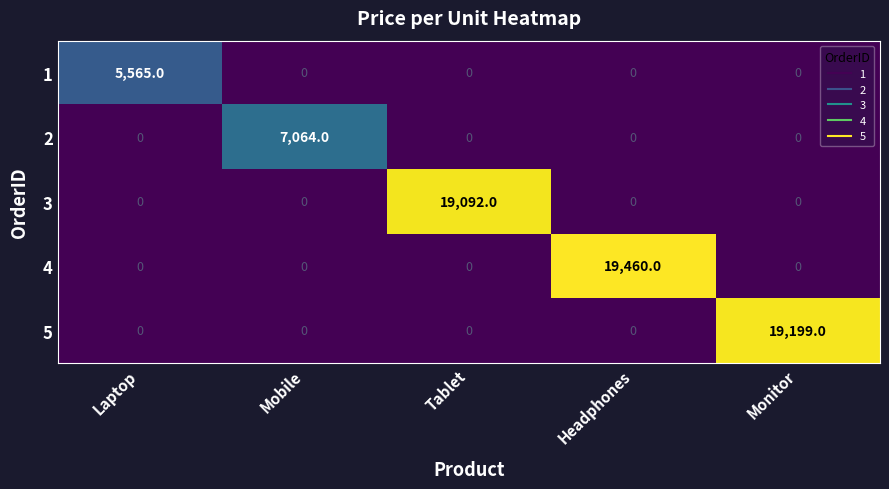

What is the sum of all 1 values?

5565